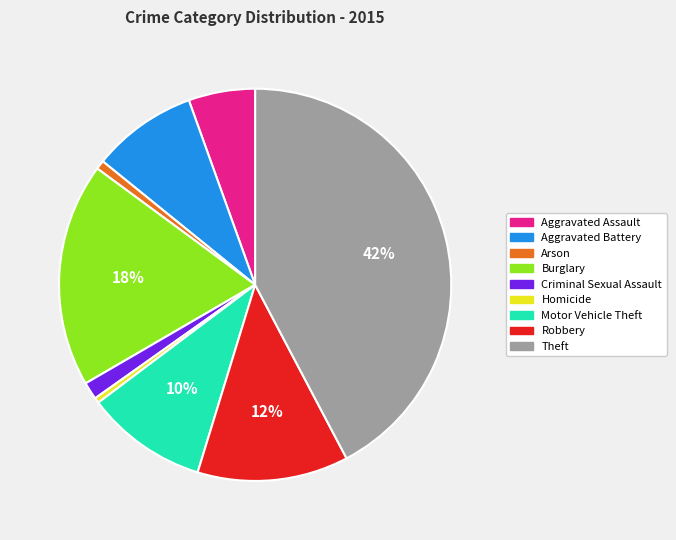

How many slices are in this pie chart?

9